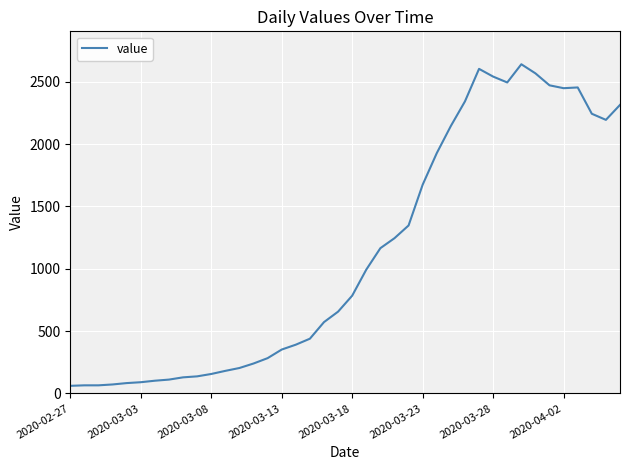

How many series are shown in this chart?

1